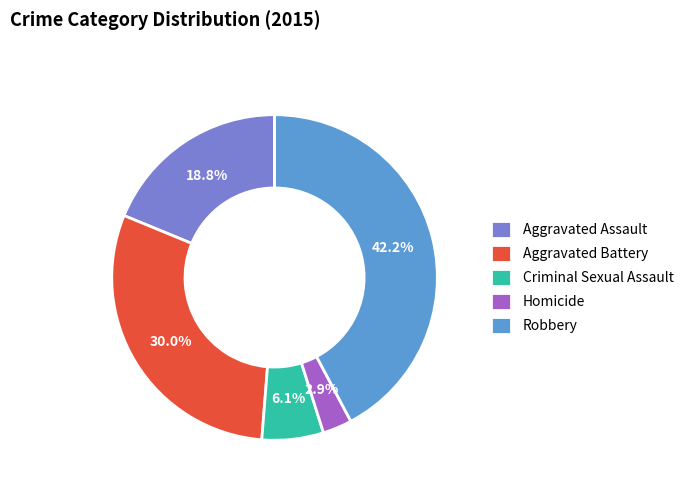

Which category has the biggest portion of the pie?

Robbery